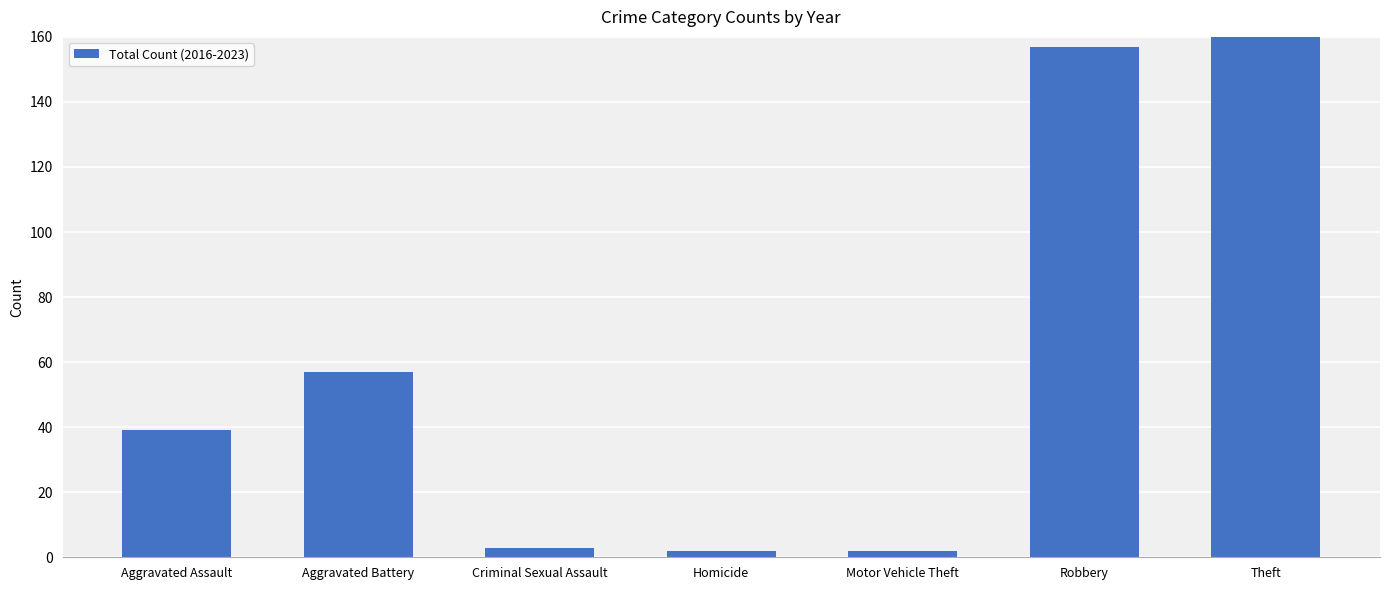

What is the sum of all values?

538